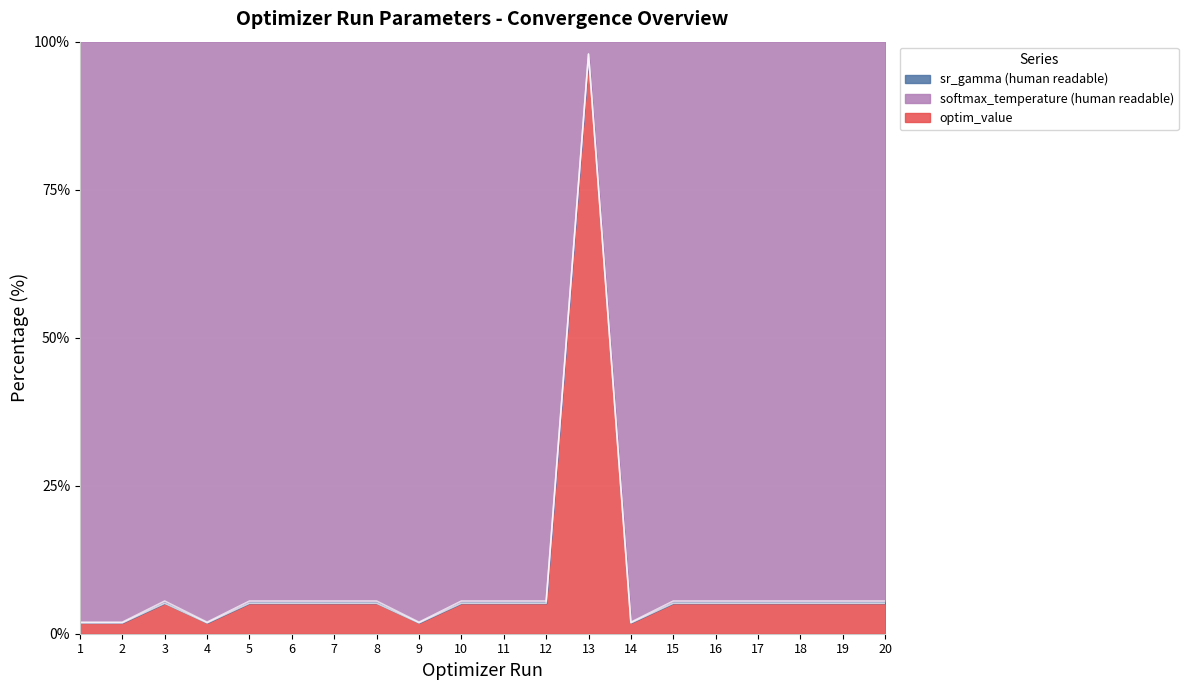

What is the difference between the maximum and minimum values in the sr_gamma (human readable) series?

96.1